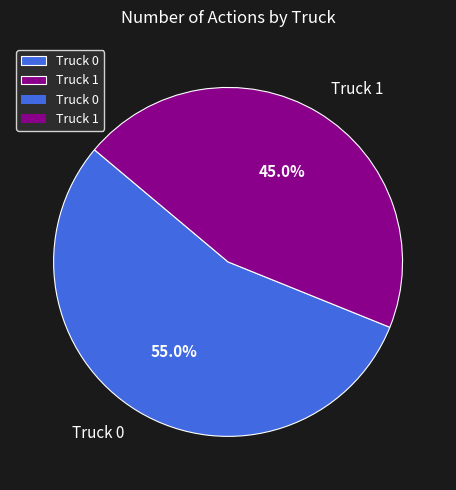

What is the ratio of the value at Truck 0 to the value at Truck 1?

1.2